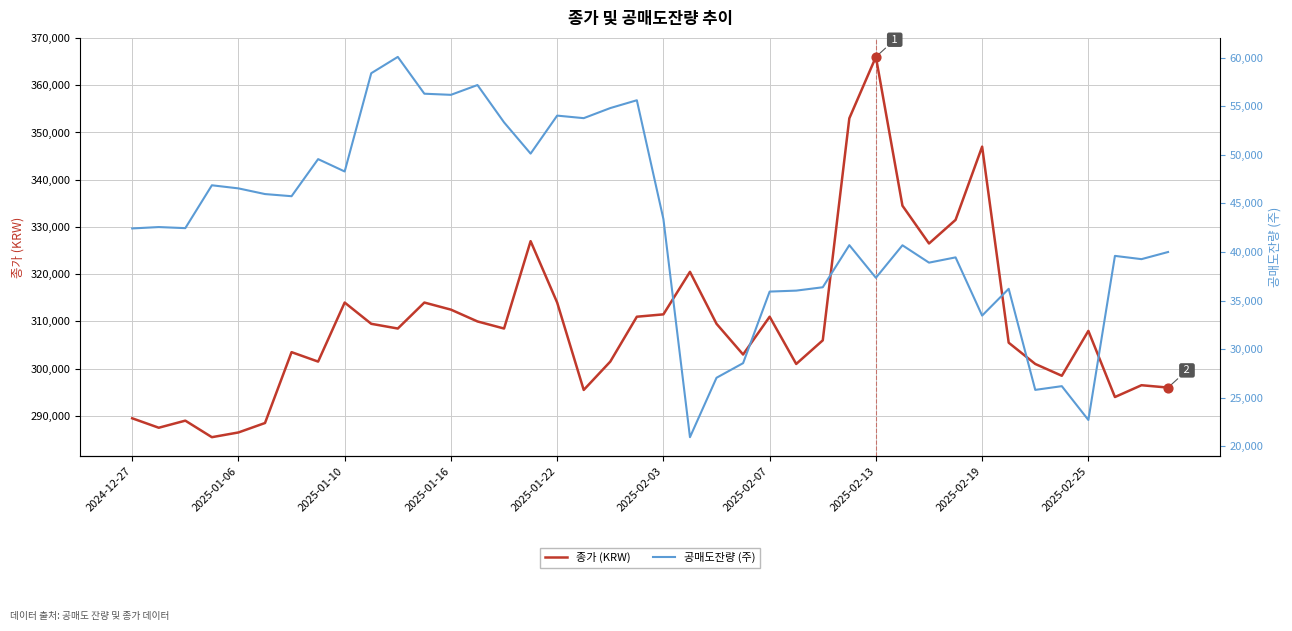

What is the total value across all series at 25?

337020